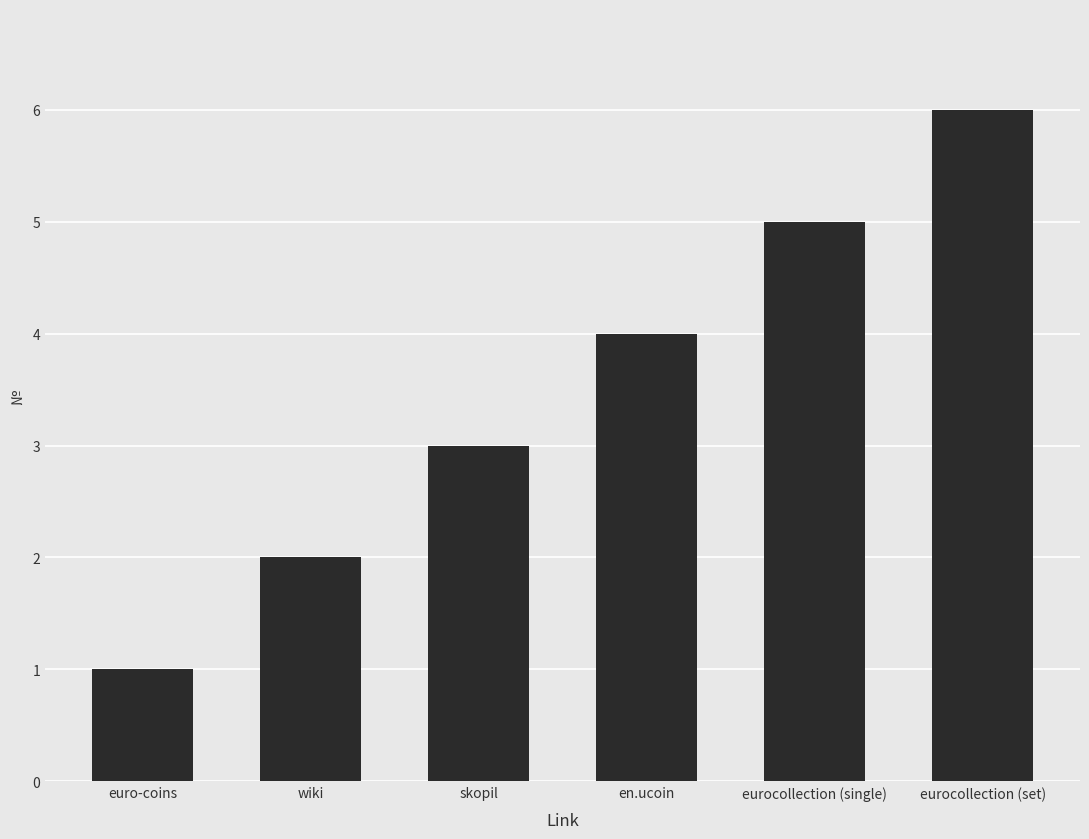

The chart shows a value of 1 at euro-coins. True or false?

True